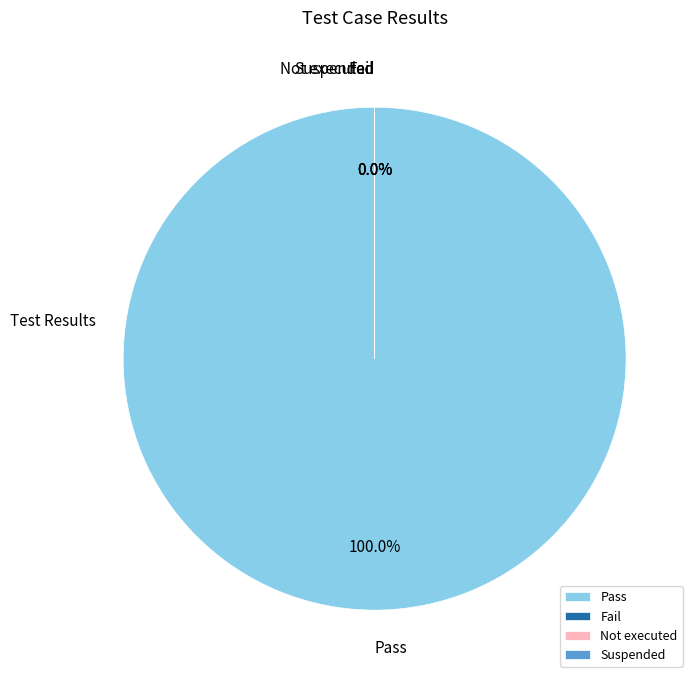

Which category has the biggest portion of the pie?

Pass